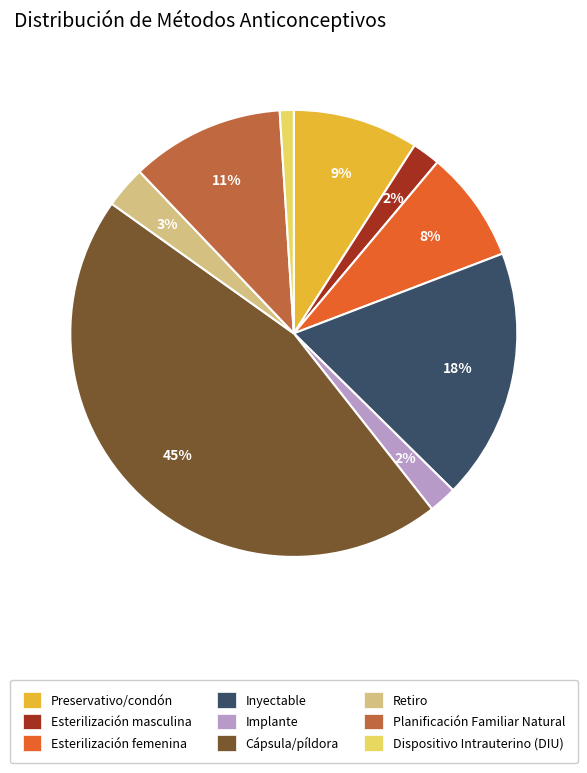

What is the largest slice in the pie chart?

Cápsula/píldora